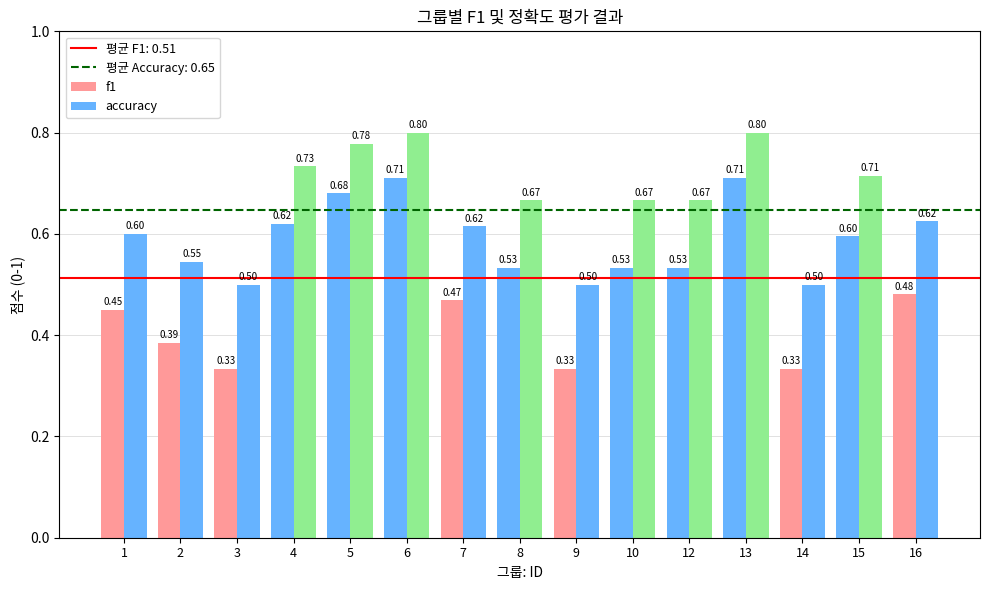

How many distinct data groups are displayed?

2